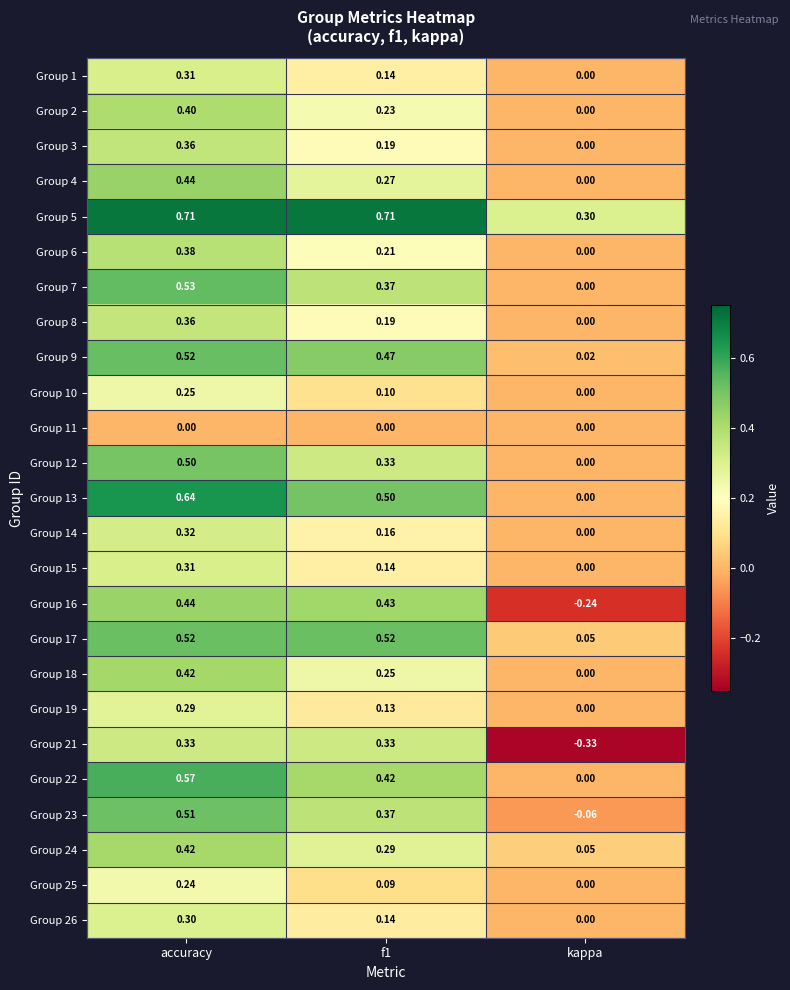

At which category does the chart reach its minimum across all series?

kappa